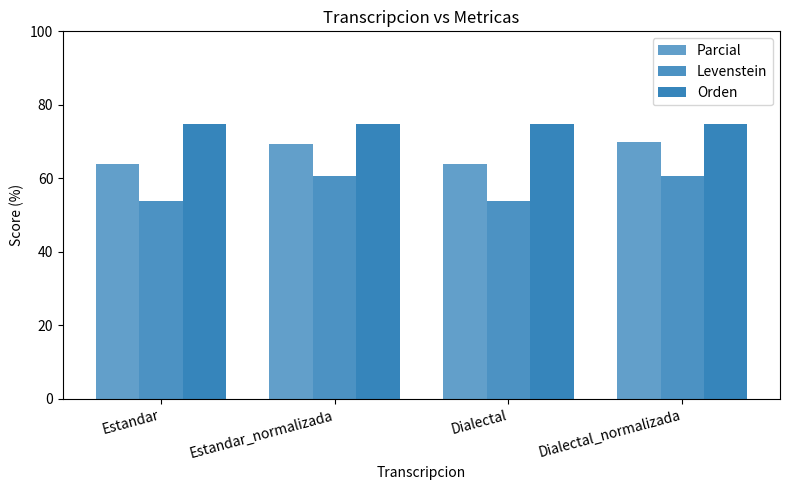

What is the difference between the Levenstein values at Dialectal_normalizada and Estandar?

6.7